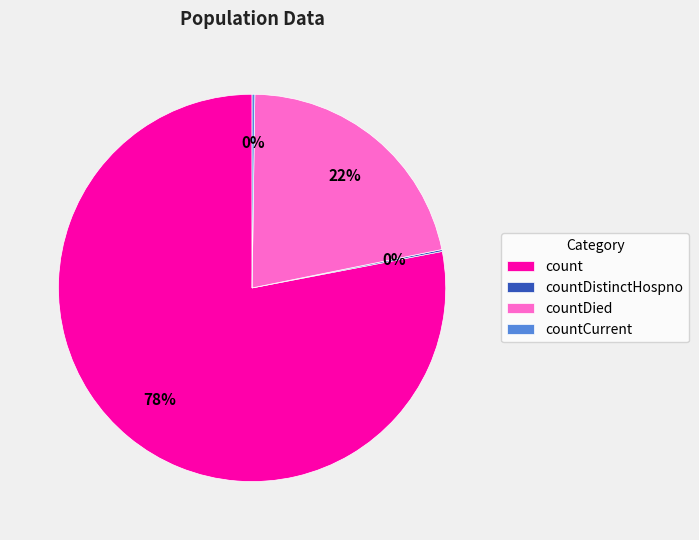

Which category has the biggest portion of the pie?

count